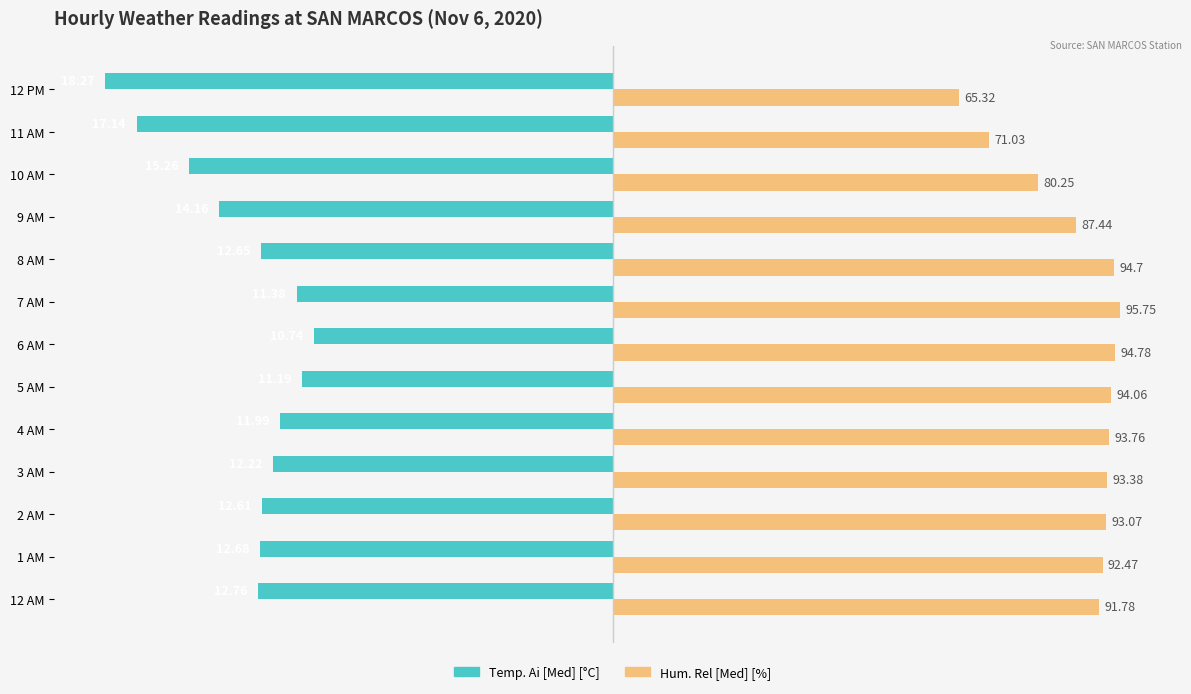

Which series has the largest total across all categories?

Hum. Rel [Med] [%]